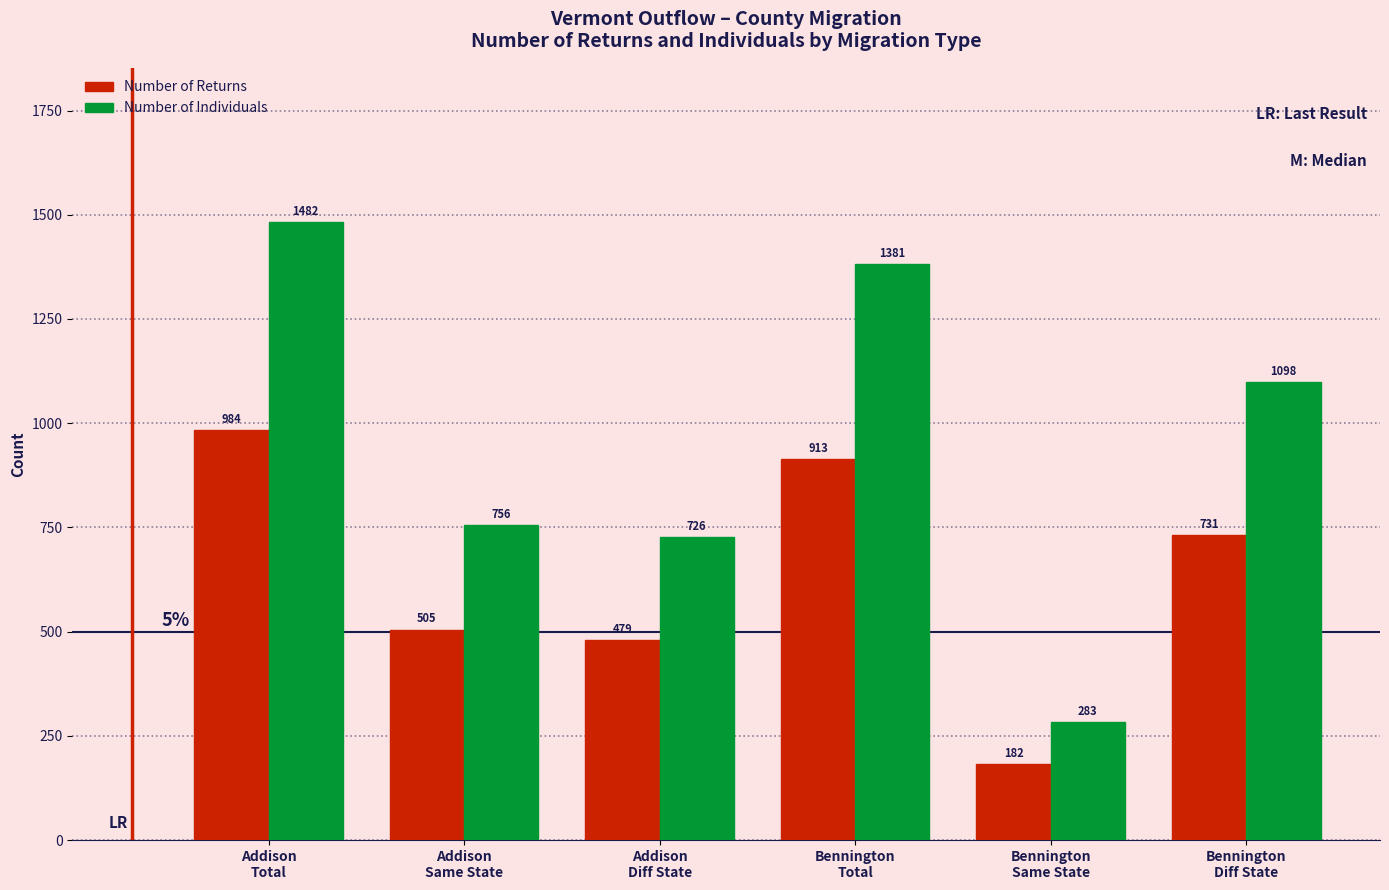

Reading left to right, transcribe all the data shown in this chart.

Number of Returns: 984	505	479	913	182	731
Number of Individuals: 1482	756	726	1381	283	1098